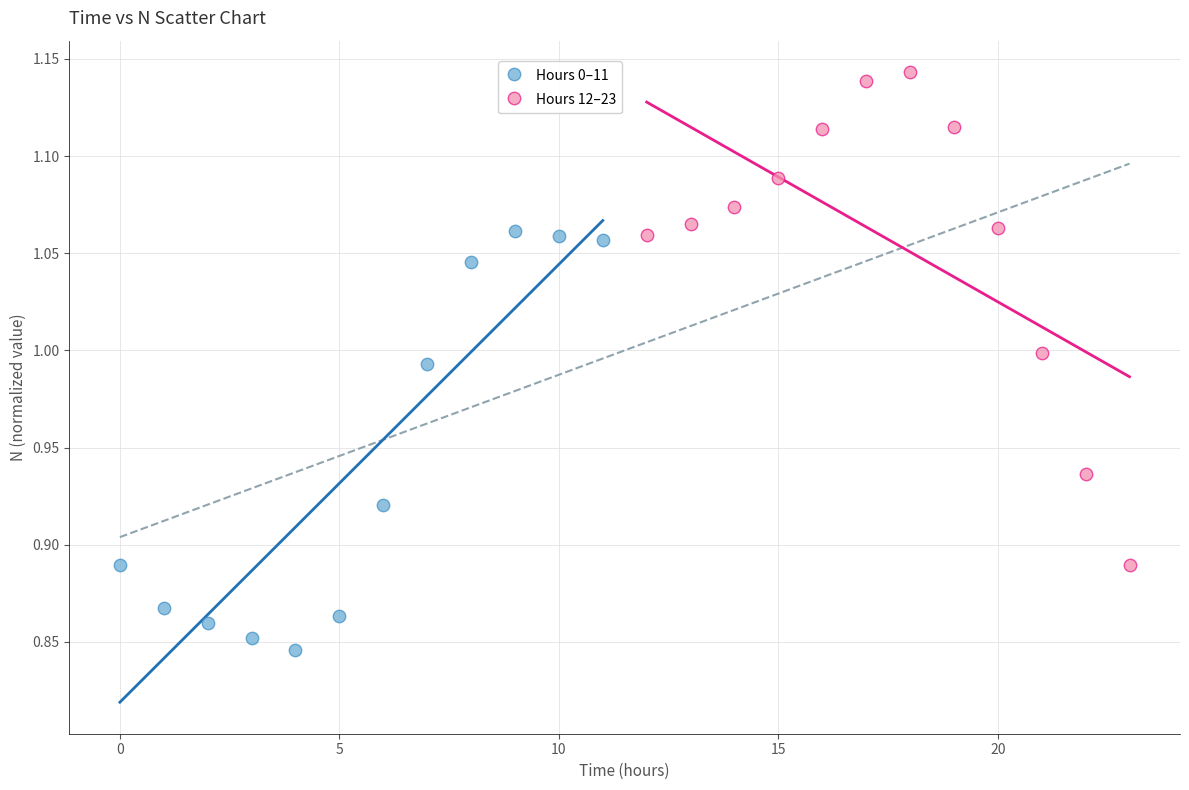

Which series reaches the maximum Y coordinate?

Hours 12–23